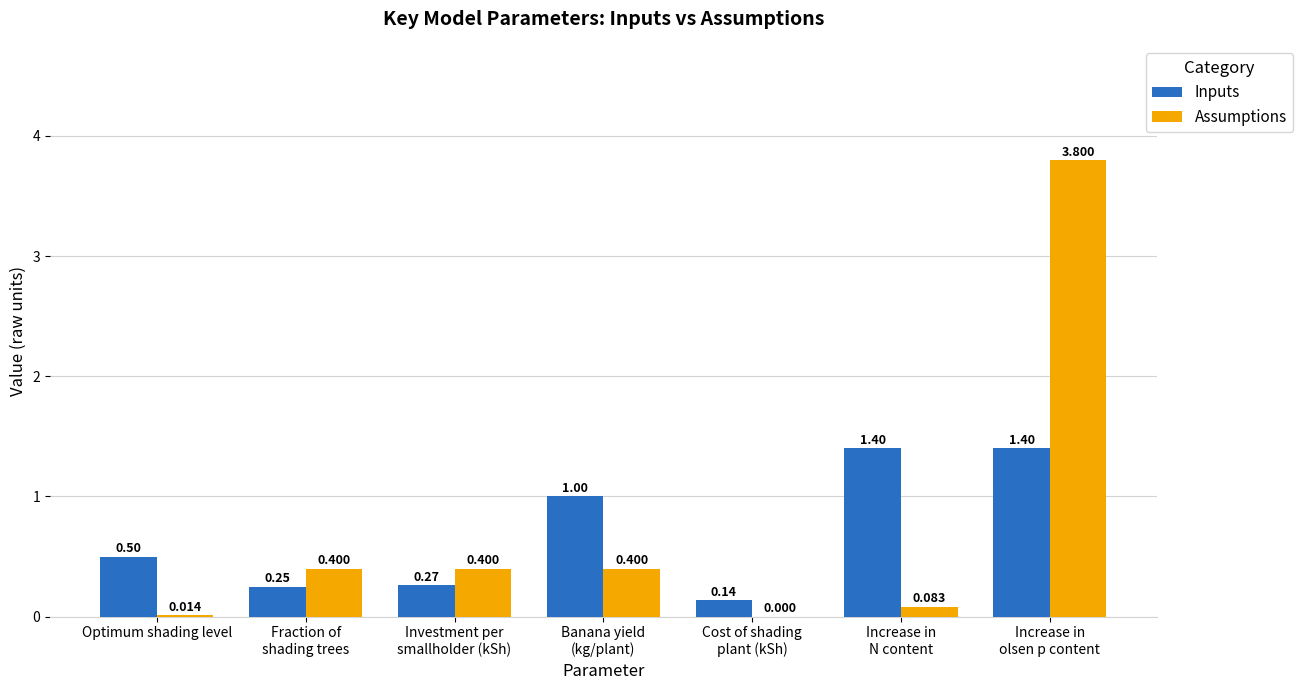

What is the sum of the Assumptions values at Investment per
smallholder (kSh) and Banana yield
(kg/plant)?

0.8